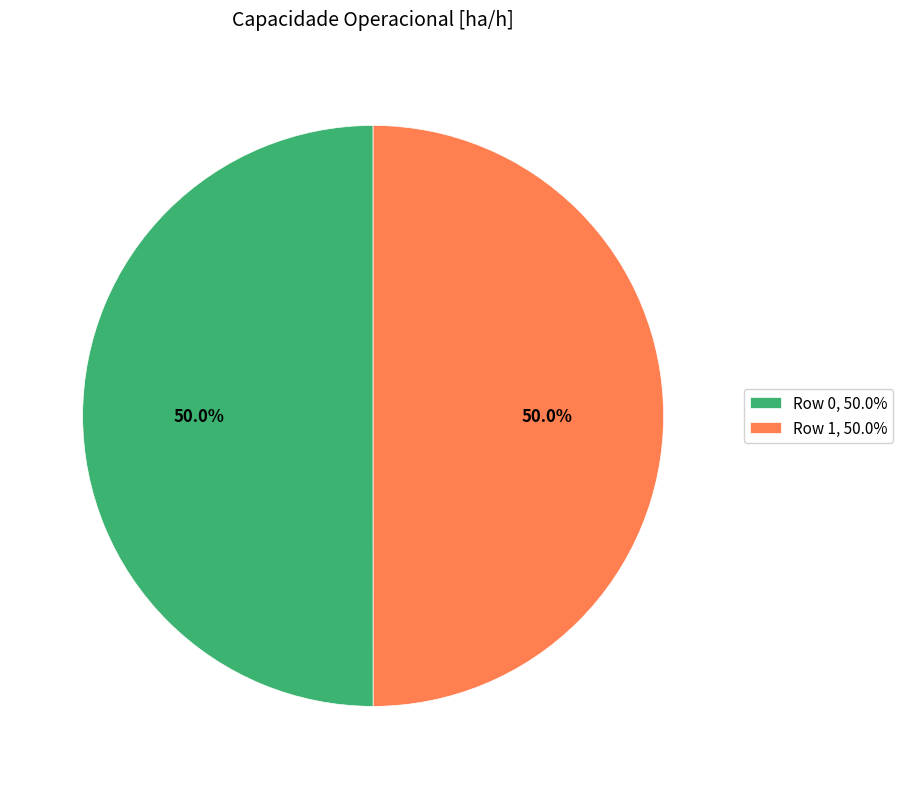

Combined, what portion of the pie is Row 1, 50.0% and Row 0, 50.0%?

100.0%